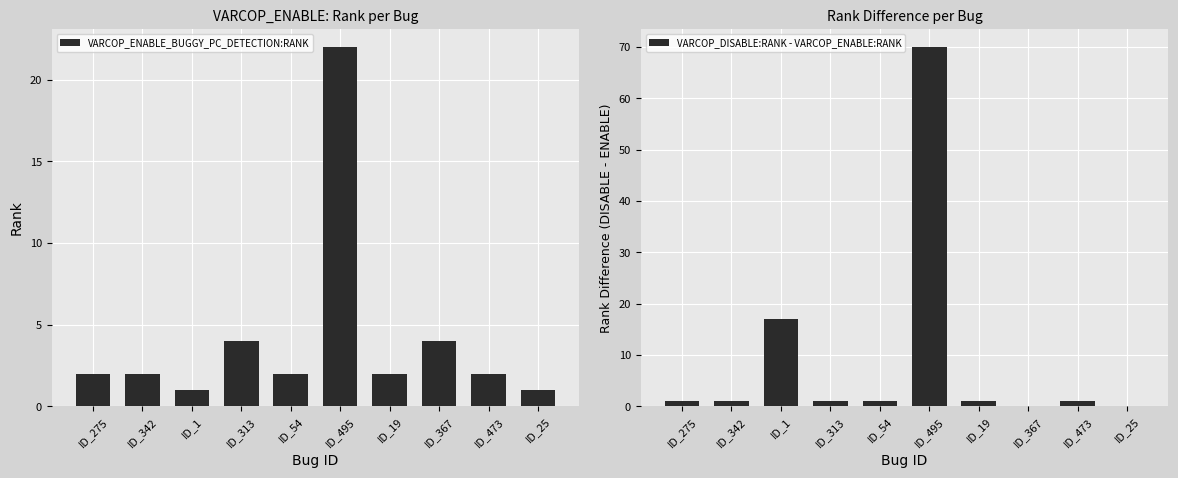

What is the value of the VARCOP_DISABLE:RANK - VARCOP_ENABLE:RANK bar at the 1st from the left?

1